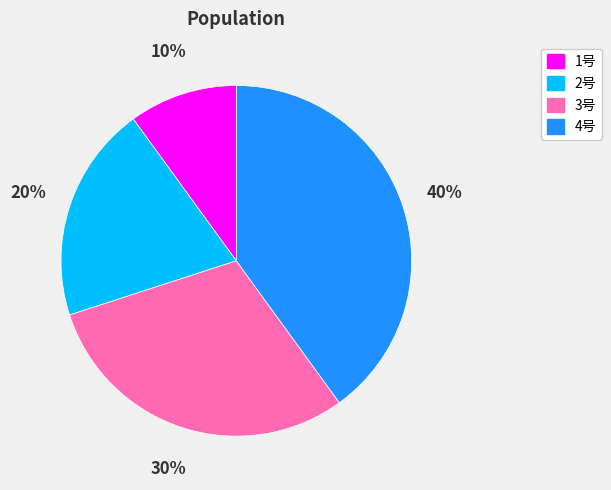

Rank the categories by value from lowest to highest.

1号, 2号, 3号, 4号